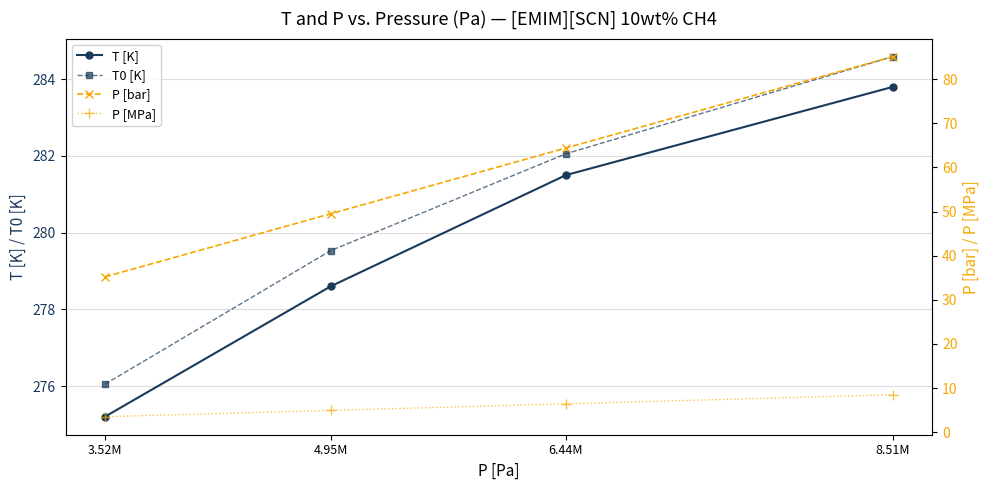

Reading left to right, extract all data points from this chart.

T [K]: 275.2	278.6	281.5	283.8
T0 [K]: 276.0	279.5	282.1	284.6
P [bar]: 35.2	49.5	64.4	85.1
P [MPa]: 3.5	5.0	6.4	8.5